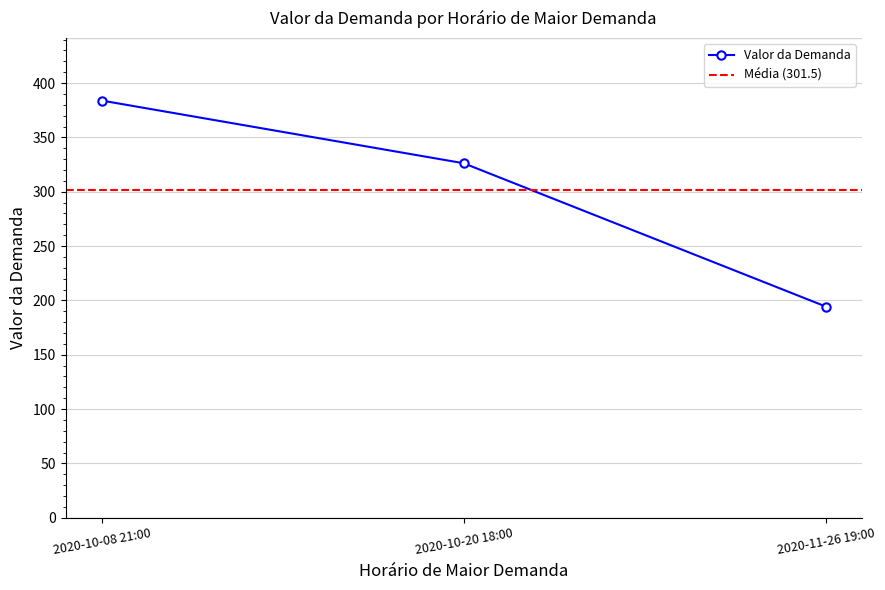

What is the smallest value displayed?

194.3